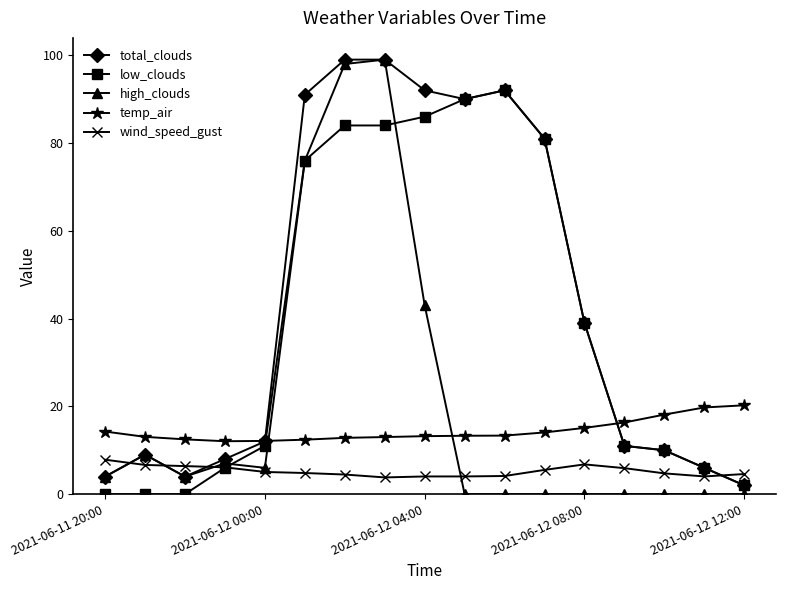

Which series has the widest spread of values?

high_clouds